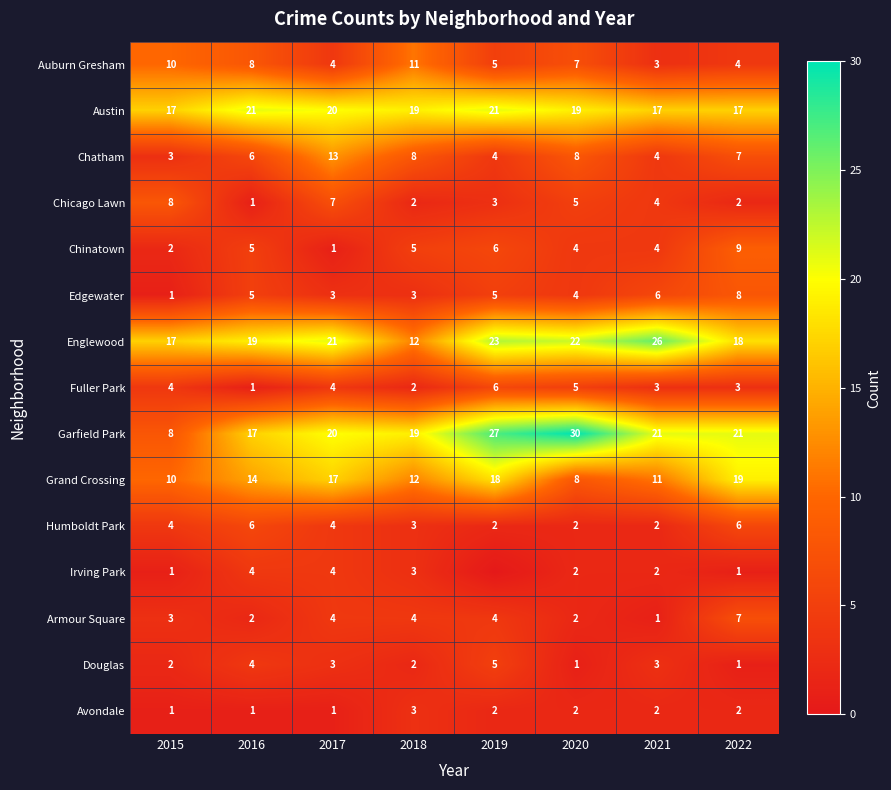

What is the sum of all Grand Crossing values?

109